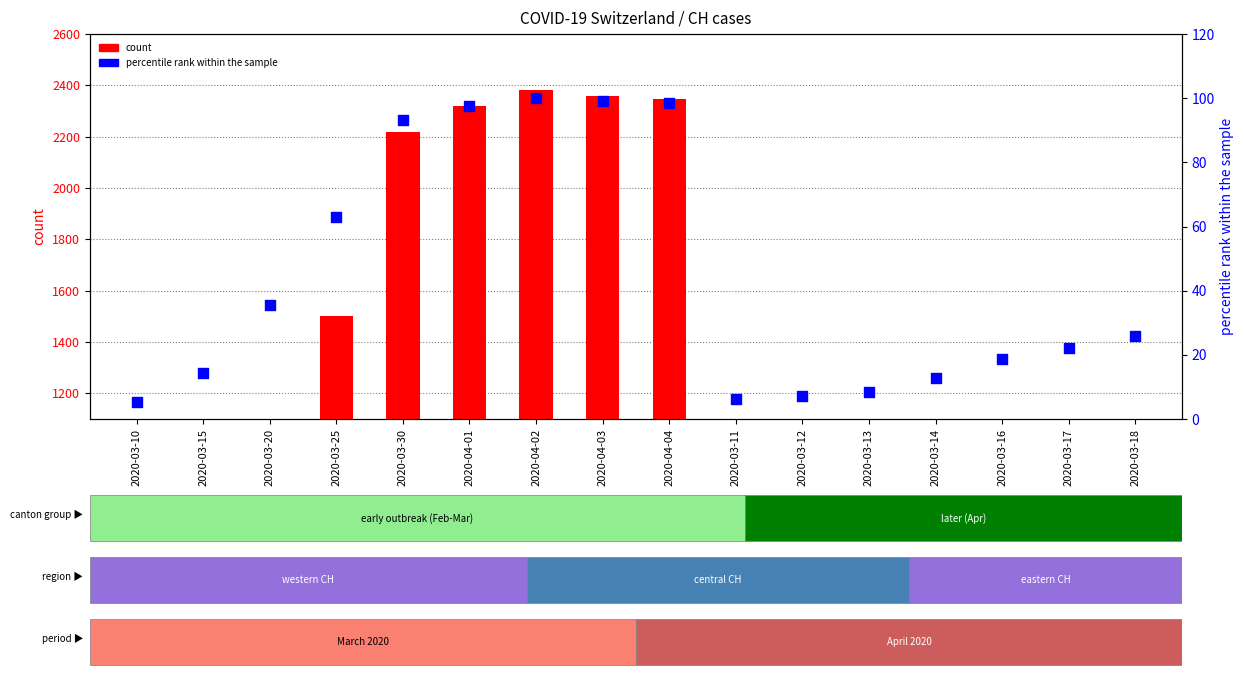

Which series has the largest total across all categories?

count